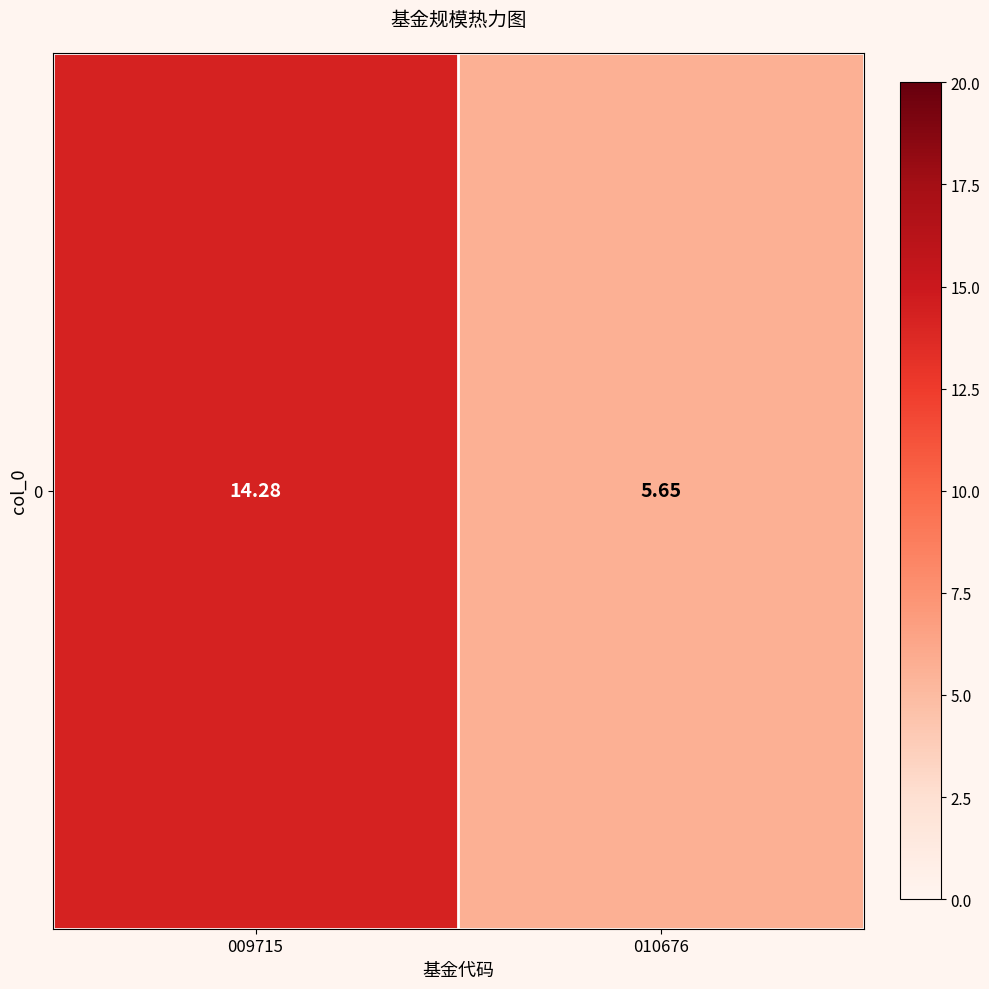

Rank the categories by value from highest to lowest.

009715, 010676